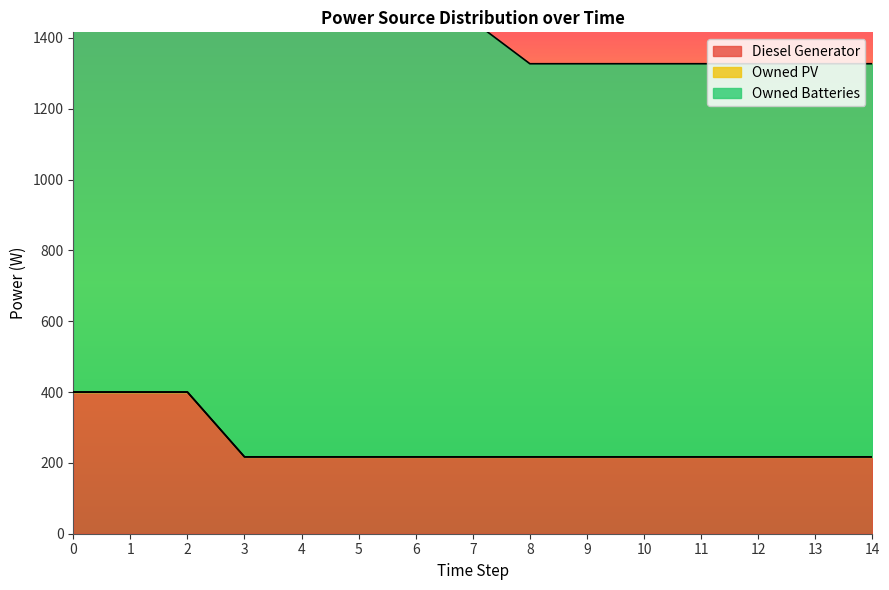

At how many categories does at least one series exceed 288?

15